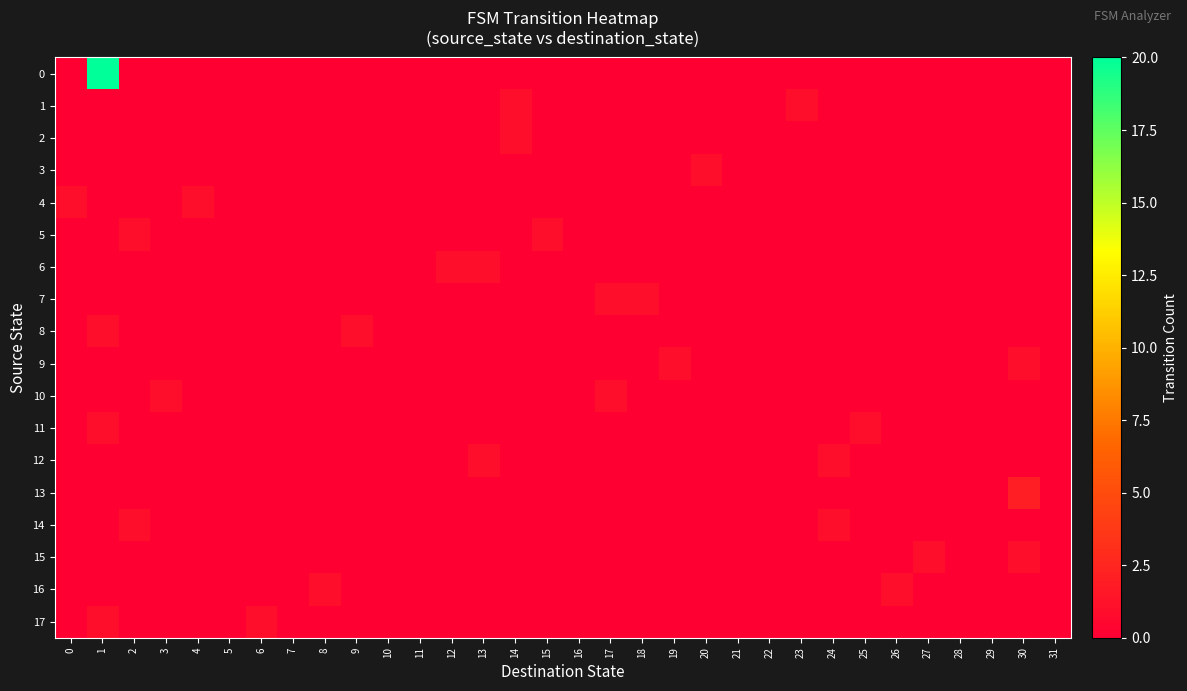

Reading right to left, what are all the values shown in this chart?

0: 31=0	30=0	29=0	28=0	27=0	26=0	25=0	24=0	23=0	22=0	21=0	20=0	19=0	18=0	17=0	16=0	15=0	14=0	13=0	12=0	11=0	10=0	9=0	8=0	7=0	6=0	5=0	4=0	3=0	2=0	1=20	0=0
1: 31=0	30=0	29=0	28=0	27=0	26=0	25=0	24=0	23=1	22=0	21=0	20=0	19=0	18=0	17=0	16=0	15=0	14=1	13=0	12=0	11=0	10=0	9=0	8=0	7=0	6=0	5=0	4=0	3=0	2=0	1=0	0=0
2: 31=0	30=0	29=0	28=0	27=0	26=0	25=0	24=0	23=0	22=0	21=0	20=0	19=0	18=0	17=0	16=0	15=0	14=1	13=0	12=0	11=0	10=0	9=0	8=0	7=0	6=0	5=0	4=0	3=0	2=0	1=0	0=0
3: 31=0	30=0	29=0	28=0	27=0	26=0	25=0	24=0	23=0	22=0	21=0	20=1	19=0	18=0	17=0	16=0	15=0	14=0	13=0	12=0	11=0	10=0	9=0	8=0	7=0	6=0	5=0	4=0	3=0	2=0	1=0	0=0
4: 31=0	30=0	29=0	28=0	27=0	26=0	25=0	24=0	23=0	22=0	21=0	20=0	19=0	18=0	17=0	16=0	15=0	14=0	13=0	12=0	11=0	10=0	9=0	8=0	7=0	6=0	5=0	4=1	3=0	2=0	1=0	0=1
5: 31=0	30=0	29=0	28=0	27=0	26=0	25=0	24=0	23=0	22=0	21=0	20=0	19=0	18=0	17=0	16=0	15=1	14=0	13=0	12=0	11=0	10=0	9=0	8=0	7=0	6=0	5=0	4=0	3=0	2=1	1=0	0=0
6: 31=0	30=0	29=0	28=0	27=0	26=0	25=0	24=0	23=0	22=0	21=0	20=0	19=0	18=0	17=0	16=0	15=0	14=0	13=1	12=1	11=0	10=0	9=0	8=0	7=0	6=0	5=0	4=0	3=0	2=0	1=0	0=0
7: 31=0	30=0	29=0	28=0	27=0	26=0	25=0	24=0	23=0	22=0	21=0	20=0	19=0	18=1	17=1	16=0	15=0	14=0	13=0	12=0	11=0	10=0	9=0	8=0	7=0	6=0	5=0	4=0	3=0	2=0	1=0	0=0
8: 31=0	30=0	29=0	28=0	27=0	26=0	25=0	24=0	23=0	22=0	21=0	20=0	19=0	18=0	17=0	16=0	15=0	14=0	13=0	12=0	11=0	10=0	9=1	8=0	7=0	6=0	5=0	4=0	3=0	2=0	1=1	0=0
9: 31=0	30=1	29=0	28=0	27=0	26=0	25=0	24=0	23=0	22=0	21=0	20=0	19=1	18=0	17=0	16=0	15=0	14=0	13=0	12=0	11=0	10=0	9=0	8=0	7=0	6=0	5=0	4=0	3=0	2=0	1=0	0=0
10: 31=0	30=0	29=0	28=0	27=0	26=0	25=0	24=0	23=0	22=0	21=0	20=0	19=0	18=0	17=1	16=0	15=0	14=0	13=0	12=0	11=0	10=0	9=0	8=0	7=0	6=0	5=0	4=0	3=1	2=0	1=0	0=0
11: 31=0	30=0	29=0	28=0	27=0	26=0	25=1	24=0	23=0	22=0	21=0	20=0	19=0	18=0	17=0	16=0	15=0	14=0	13=0	12=0	11=0	10=0	9=0	8=0	7=0	6=0	5=0	4=0	3=0	2=0	1=1	0=0
12: 31=0	30=0	29=0	28=0	27=0	26=0	25=0	24=1	23=0	22=0	21=0	20=0	19=0	18=0	17=0	16=0	15=0	14=0	13=1	12=0	11=0	10=0	9=0	8=0	7=0	6=0	5=0	4=0	3=0	2=0	1=0	0=0
13: 31=0	30=2	29=0	28=0	27=0	26=0	25=0	24=0	23=0	22=0	21=0	20=0	19=0	18=0	17=0	16=0	15=0	14=0	13=0	12=0	11=0	10=0	9=0	8=0	7=0	6=0	5=0	4=0	3=0	2=0	1=0	0=0
14: 31=0	30=0	29=0	28=0	27=0	26=0	25=0	24=1	23=0	22=0	21=0	20=0	19=0	18=0	17=0	16=0	15=0	14=0	13=0	12=0	11=0	10=0	9=0	8=0	7=0	6=0	5=0	4=0	3=0	2=1	1=0	0=0
15: 31=0	30=1	29=0	28=0	27=1	26=0	25=0	24=0	23=0	22=0	21=0	20=0	19=0	18=0	17=0	16=0	15=0	14=0	13=0	12=0	11=0	10=0	9=0	8=0	7=0	6=0	5=0	4=0	3=0	2=0	1=0	0=0
16: 31=0	30=0	29=0	28=0	27=0	26=1	25=0	24=0	23=0	22=0	21=0	20=0	19=0	18=0	17=0	16=0	15=0	14=0	13=0	12=0	11=0	10=0	9=0	8=1	7=0	6=0	5=0	4=0	3=0	2=0	1=0	0=0
17: 31=0	30=0	29=0	28=0	27=0	26=0	25=0	24=0	23=0	22=0	21=0	20=0	19=0	18=0	17=0	16=0	15=0	14=0	13=0	12=0	11=0	10=0	9=0	8=0	7=0	6=1	5=0	4=0	3=0	2=0	1=1	0=0